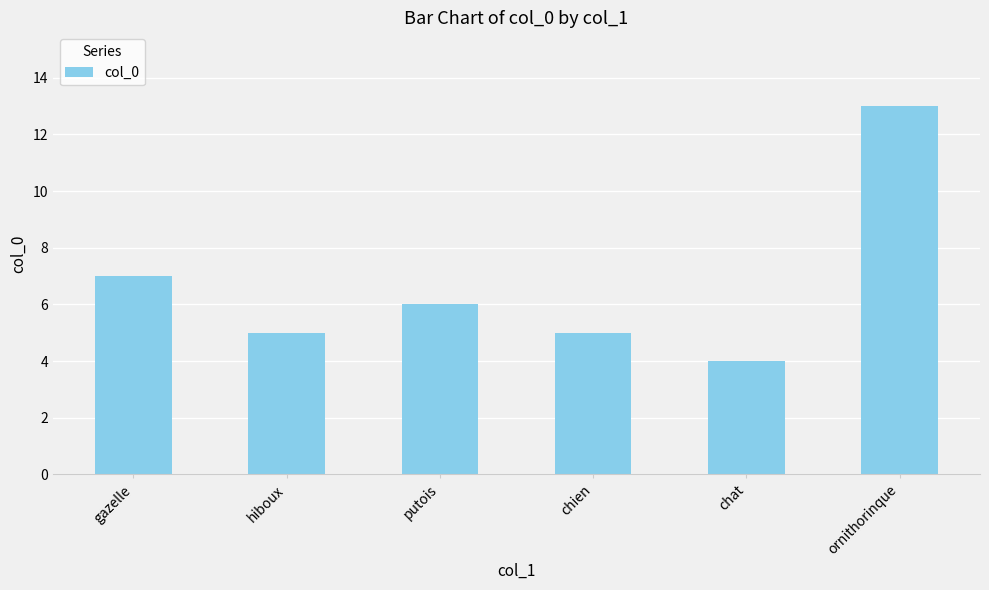

At which label does the data first exceed 6?

gazelle